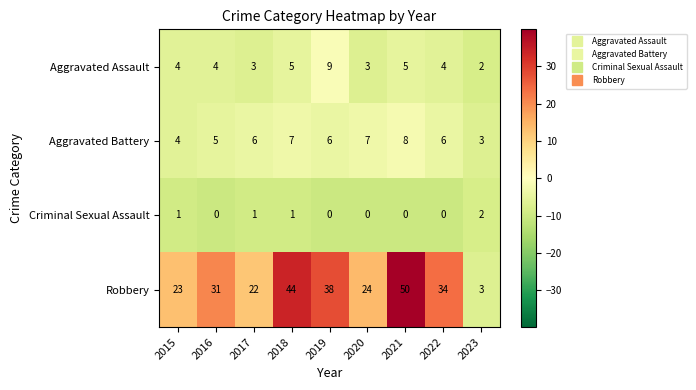

At which label does Aggravated Battery reach its minimum?

2023